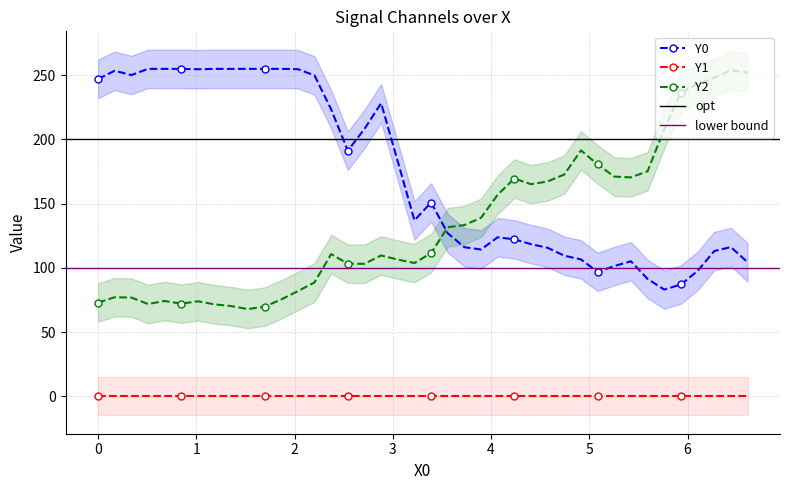

Which series has the largest range (max minus min)?

Y2